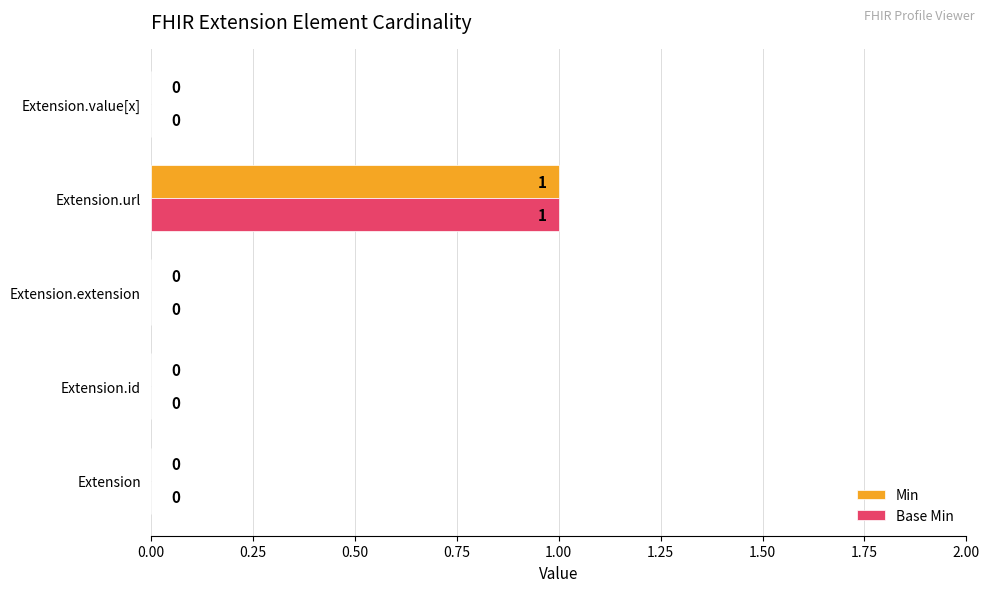

True or false: Base Min has a value of 0 at Extension.extension.

True